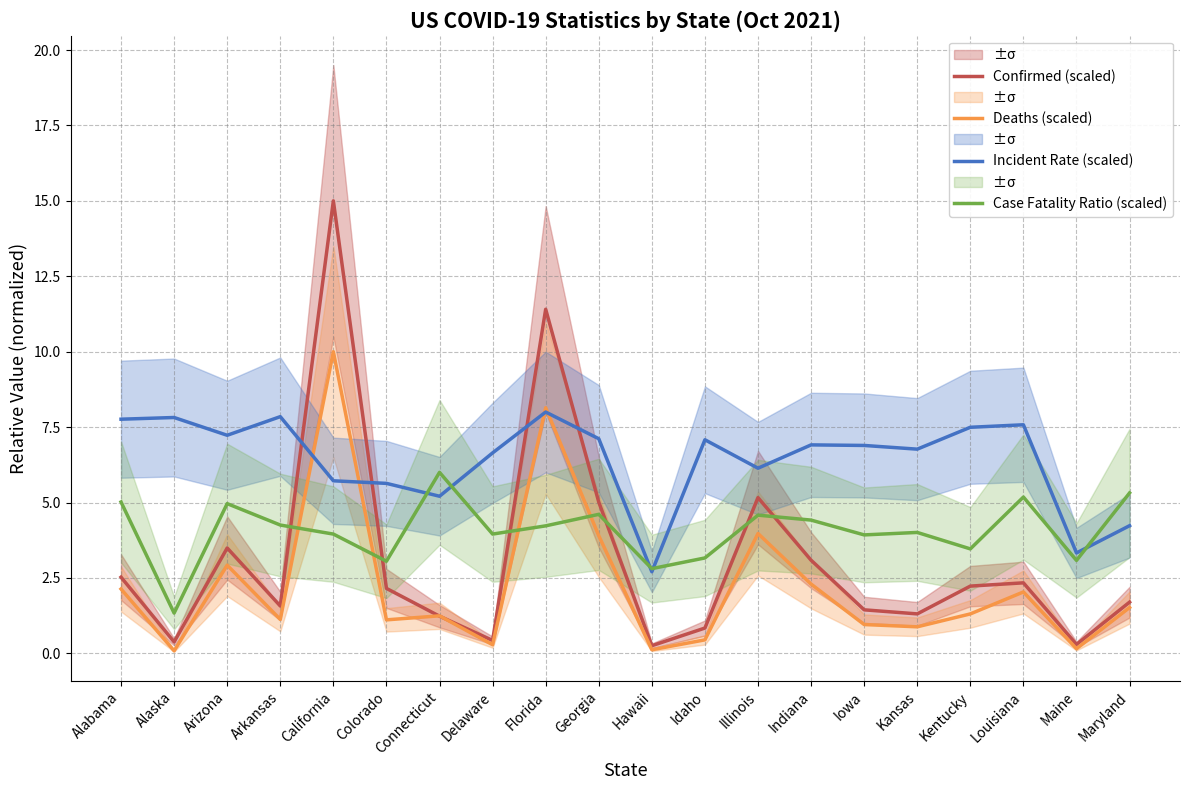

Rank the series at Maine from highest to lowest value.

Incident Rate (scaled), Case Fatality Ratio (scaled), Confirmed (scaled), Deaths (scaled)